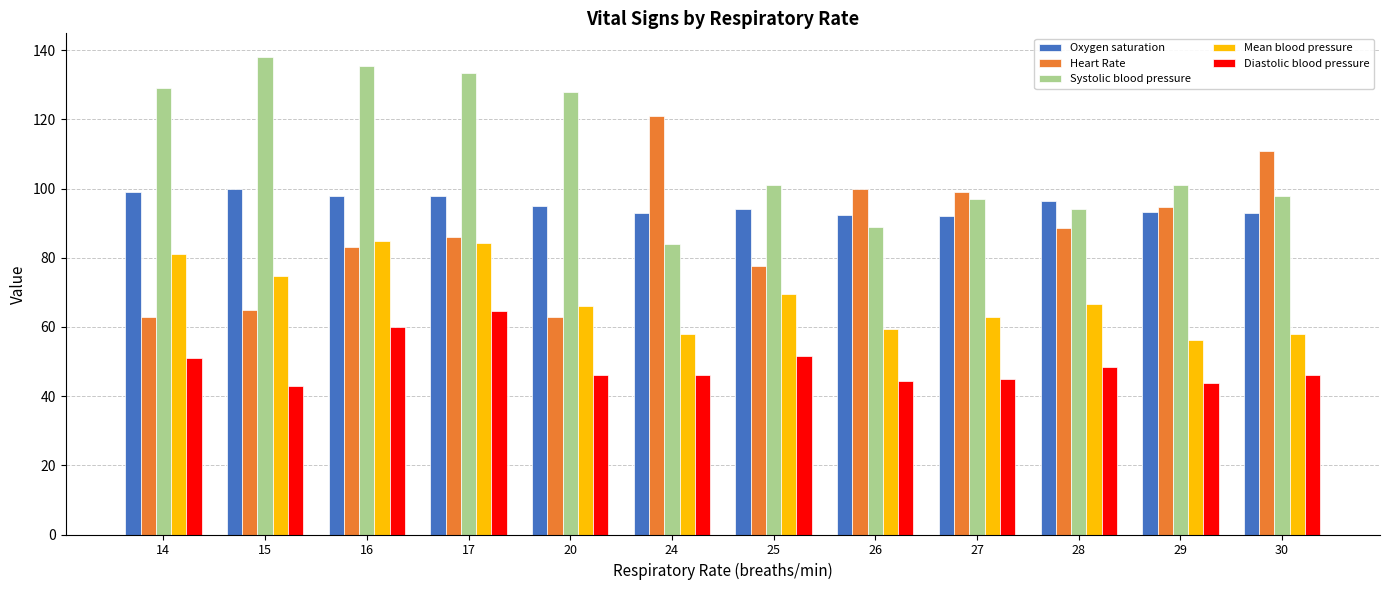

What is the value of the Heart Rate bar at the 5th from the left?

63.0